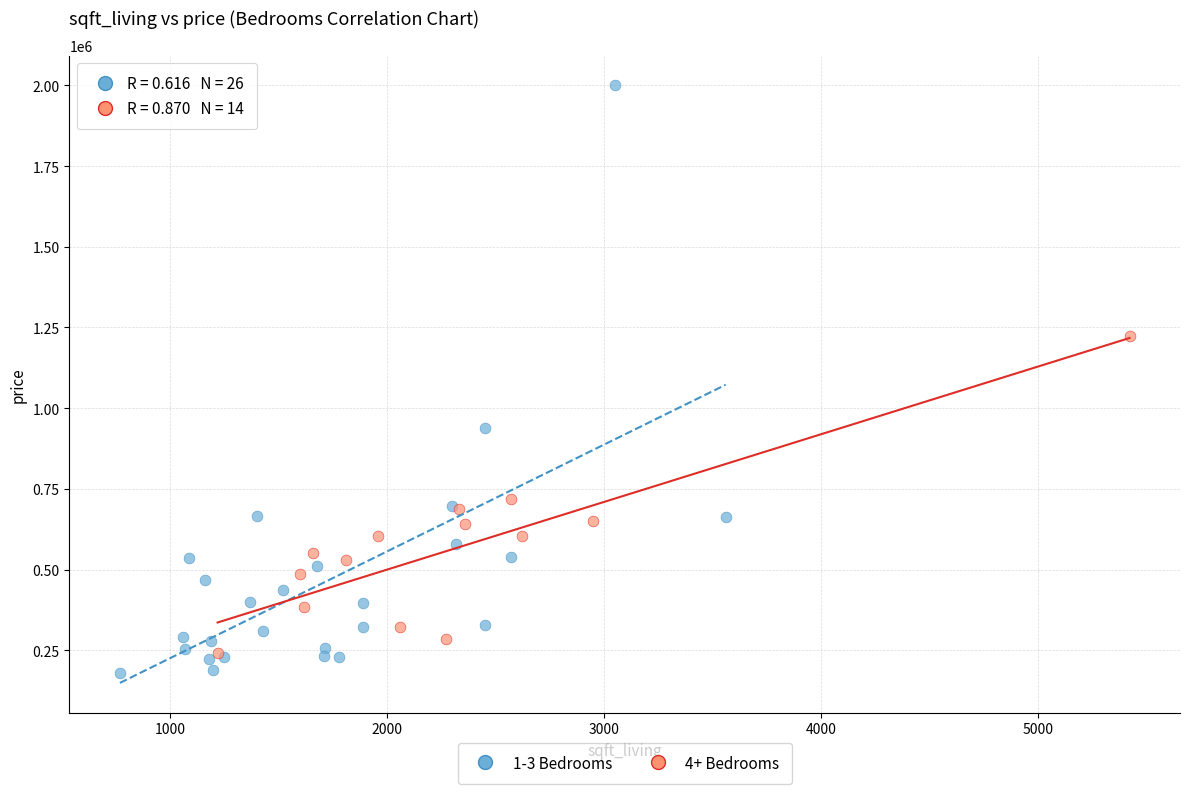

What are all the series names shown in the legend?

1-3 Bedrooms, 4+ Bedrooms